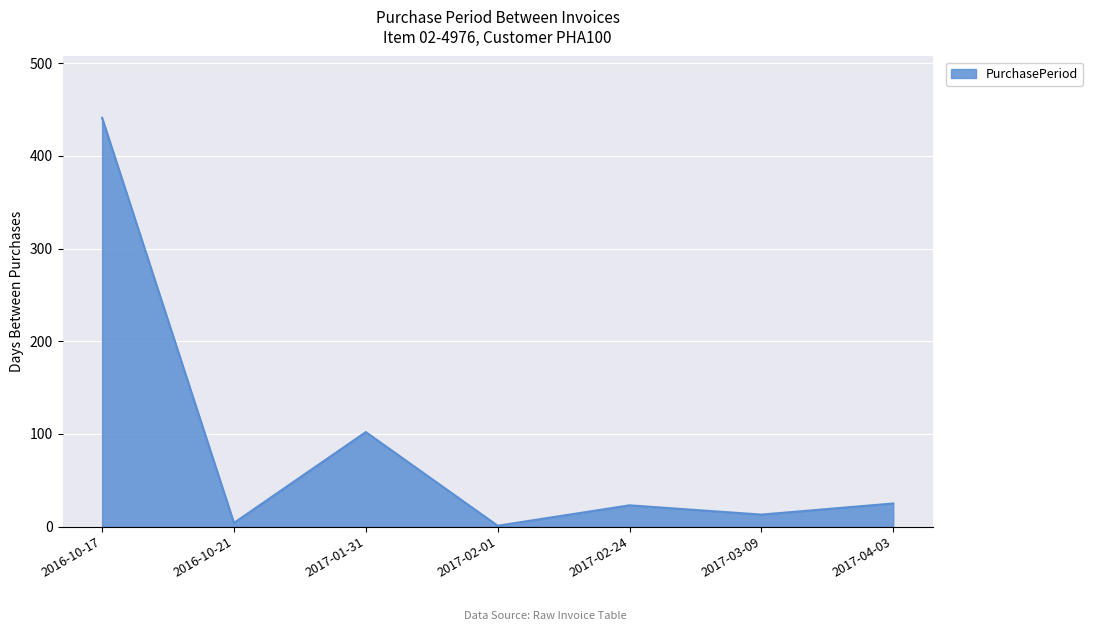

What value does the data have at 2016-10-17, to the nearest 10?

440